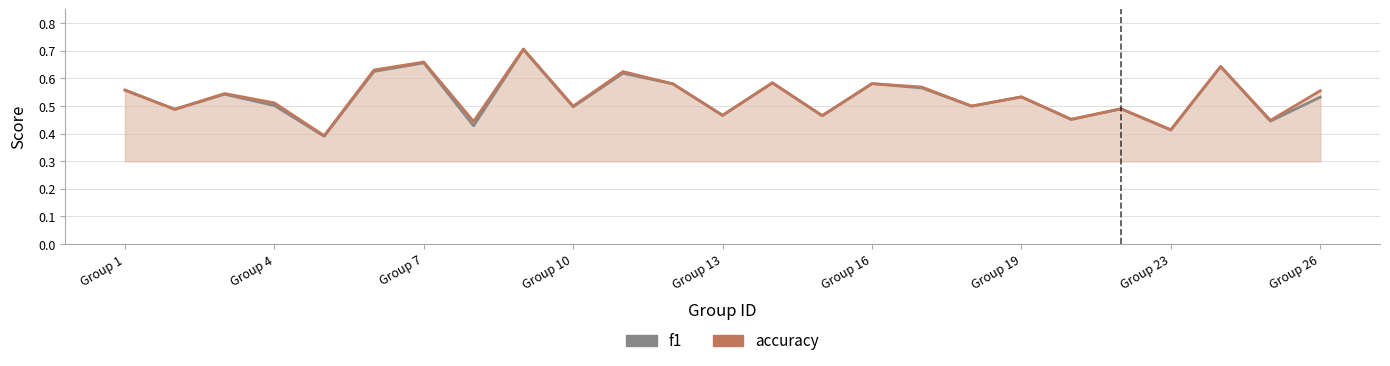

Count the f1 values in the range 0 to 1.

25